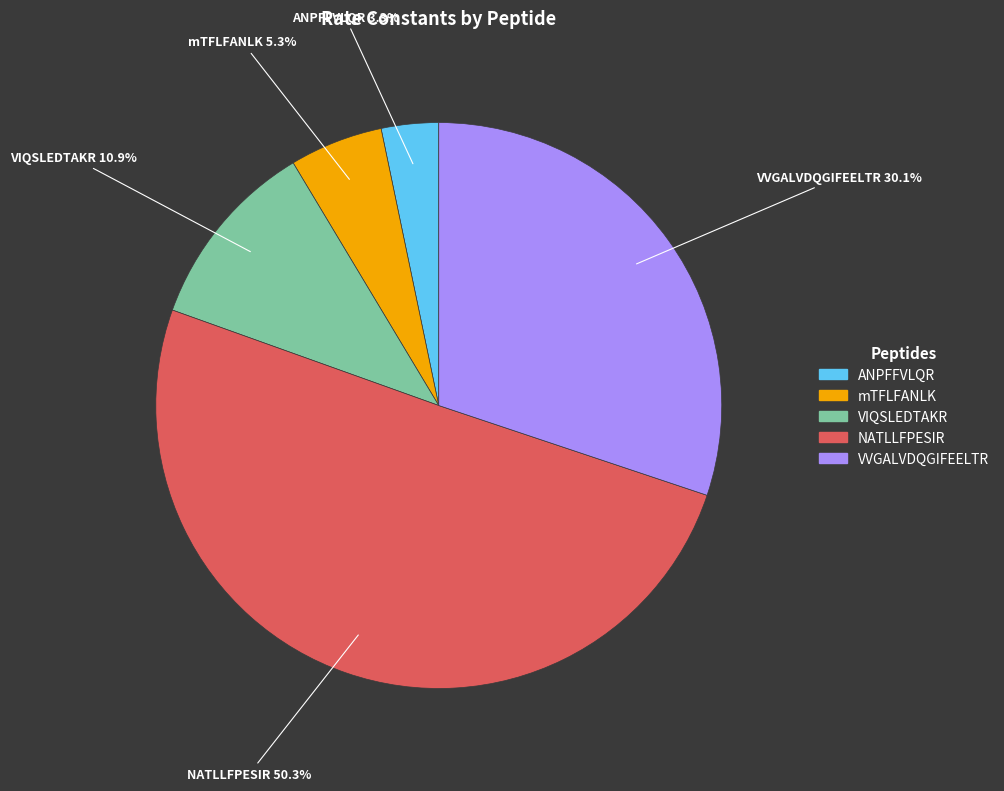

Is it true that NATLLFPESIR is 50% of the pie?

True